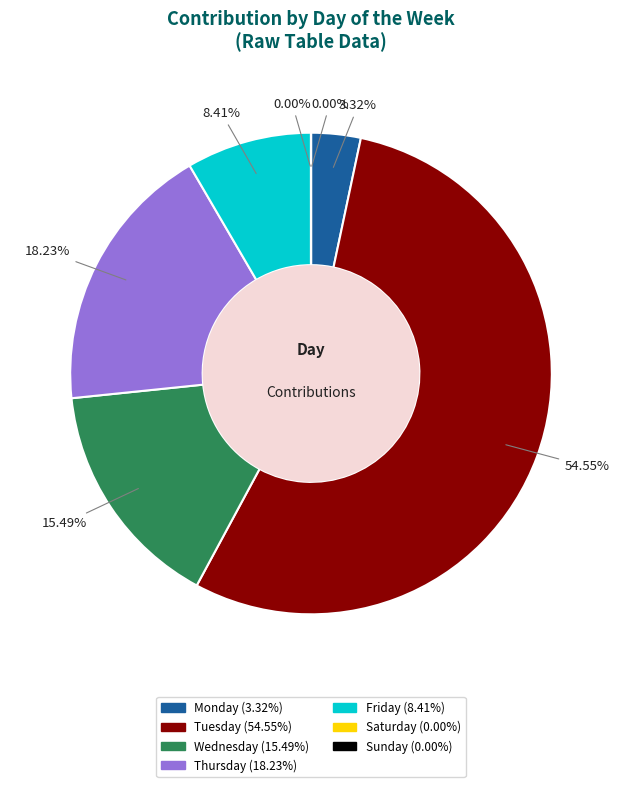

Rank the categories by value from lowest to highest.

Sunday, Saturday, Monday, Friday, Wednesday, Thursday, Tuesday